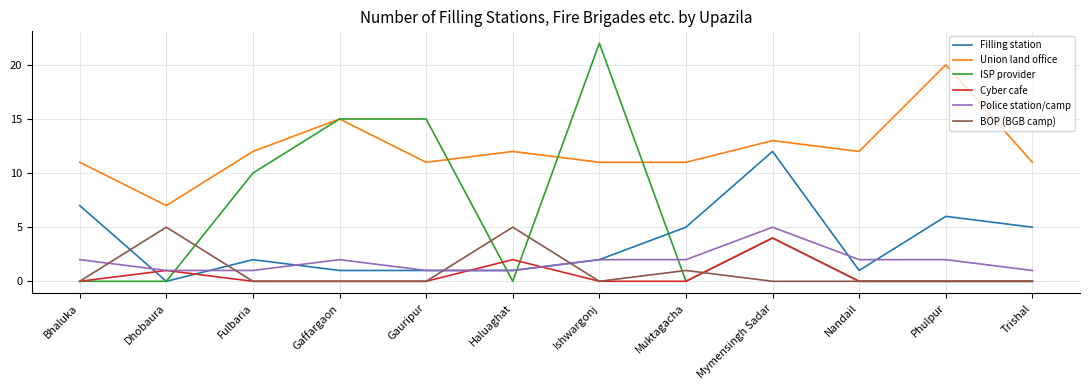

Does the chart display data point markers on the line(s)?

No